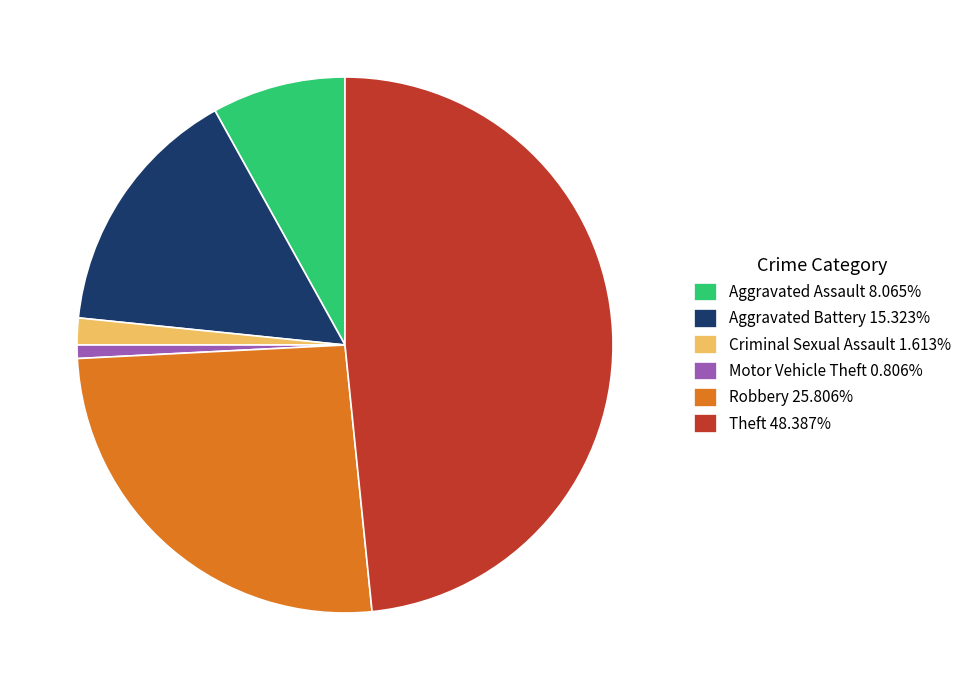

Is Aggravated Battery 15.323% the majority of the pie?

No